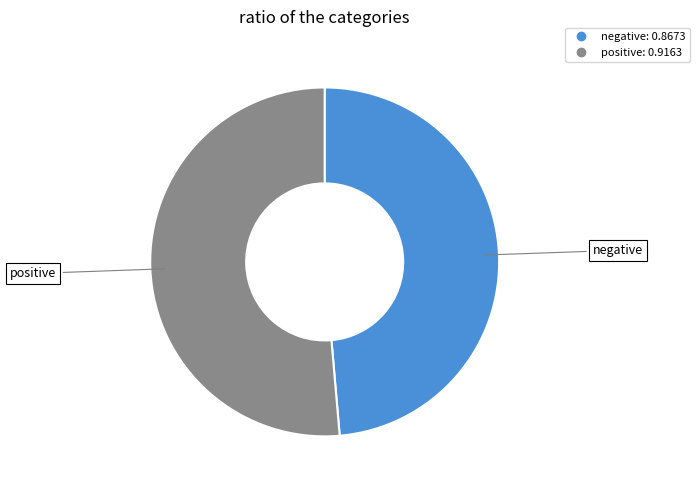

Is the sum of positive and negative greater than half?

Yes